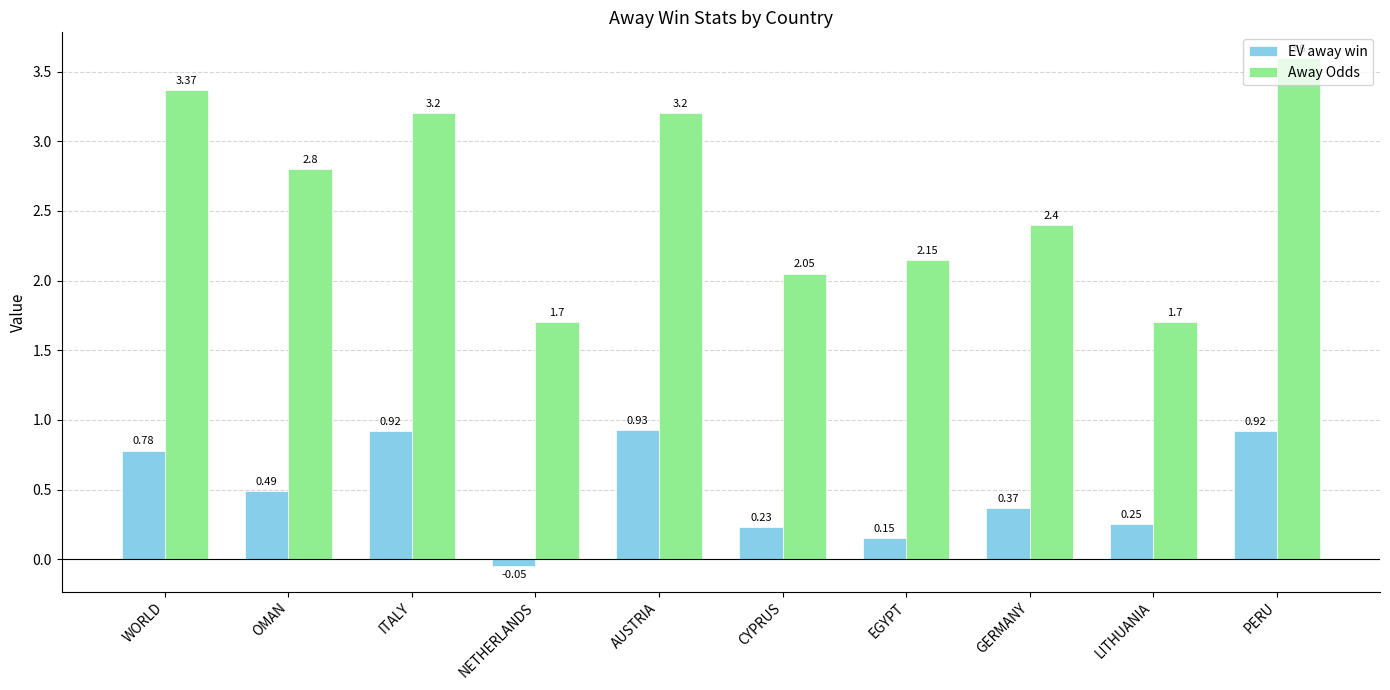

What is the total value across all series at OMAN?

3.3